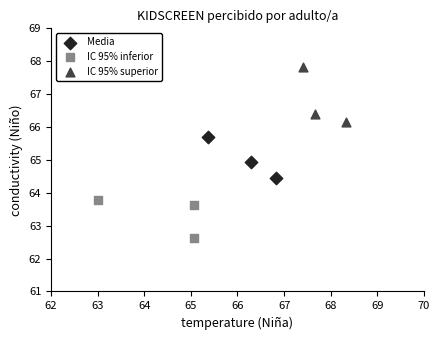

Which series has the largest Y range (max minus min)?

IC 95% superior